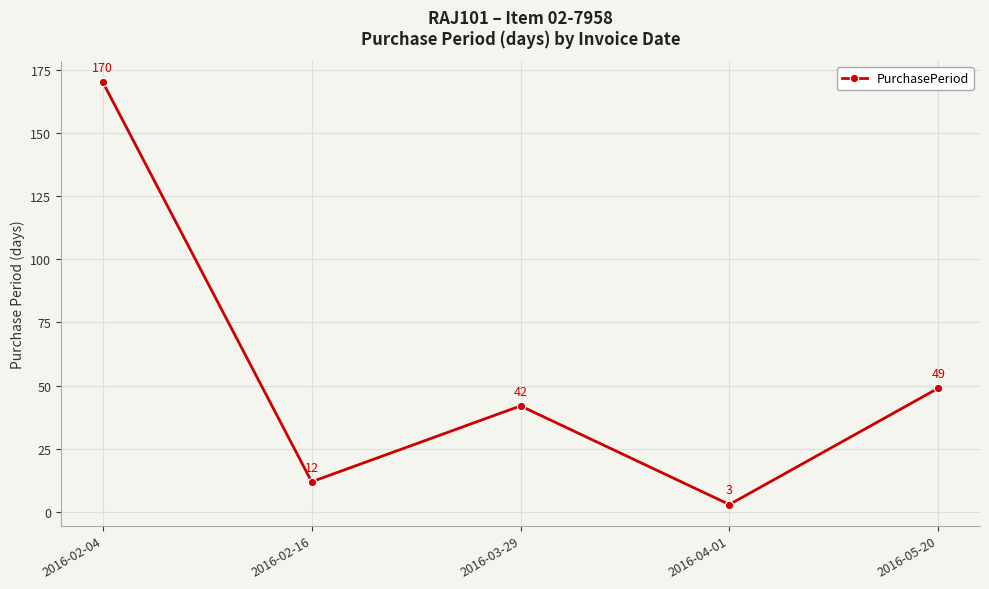

Reading left to right, list all the values displayed in this chart.

2016-02-04=170	2016-02-16=12	2016-03-29=42	2016-04-01=3	2016-05-20=49